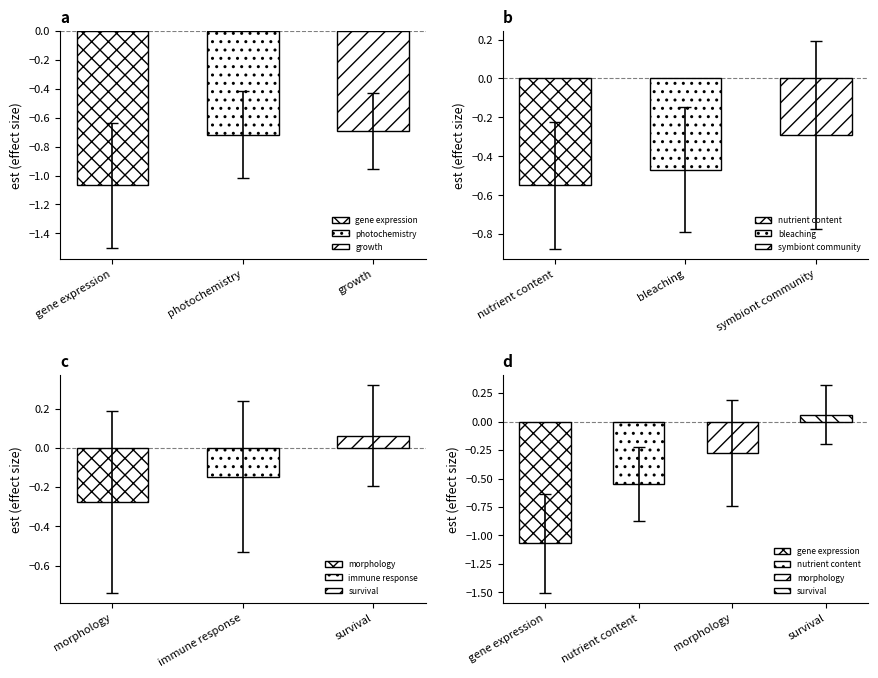

Is the value of ci.ub at gene expression greater than the value of est at bleaching?

No